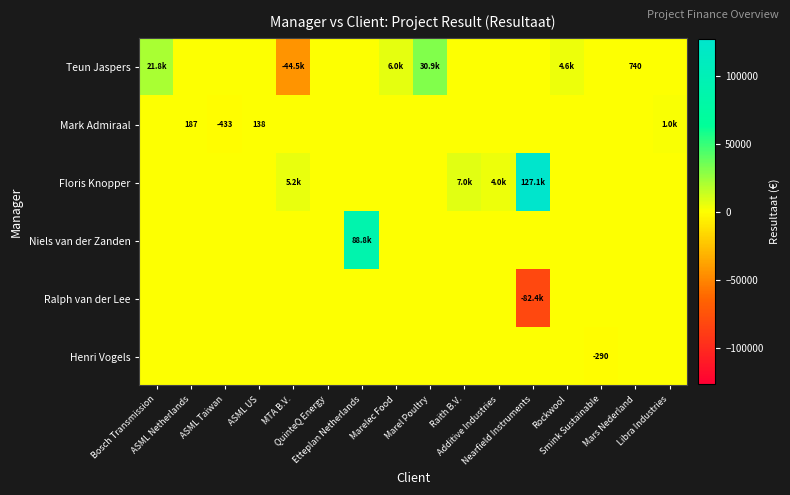

Which category has the highest value in the Ralph van der Lee series?

Bosch Transmission